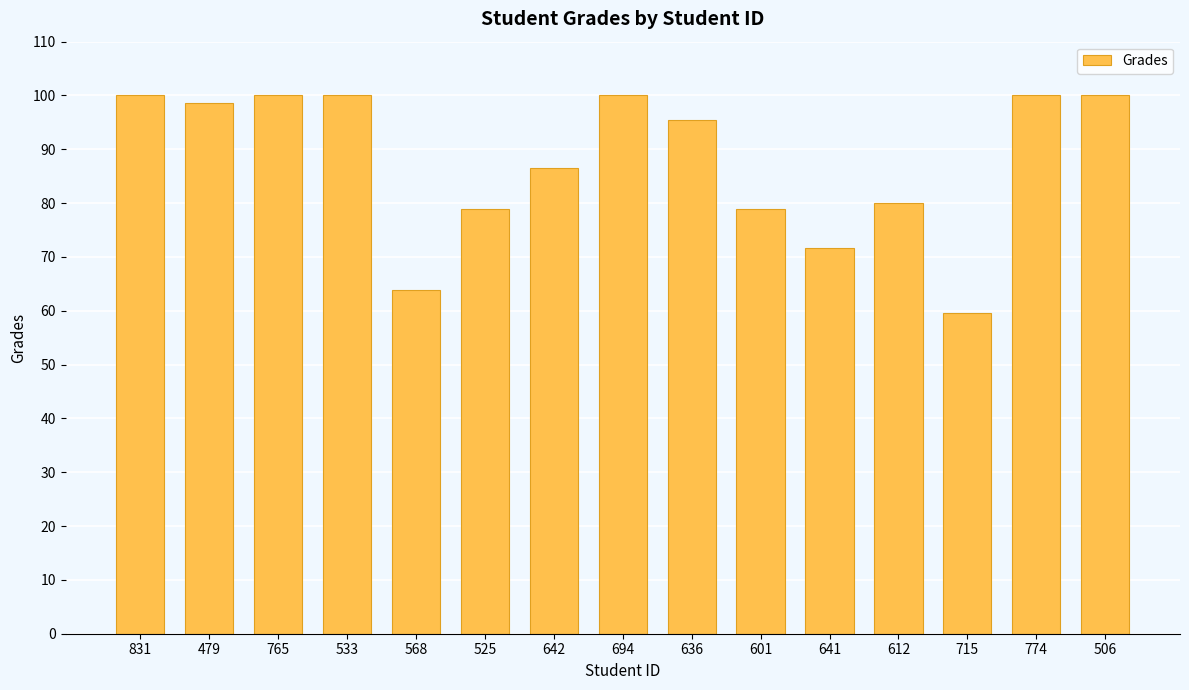

What is the greatest value displayed?

100.0